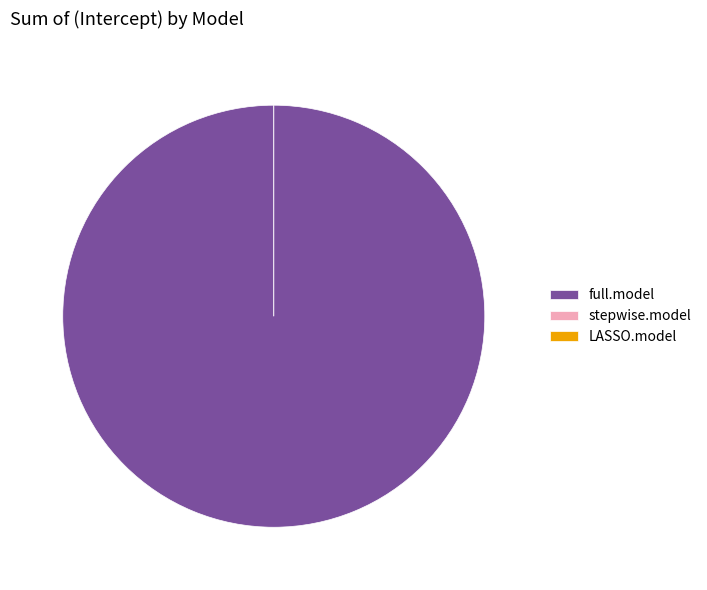

What percentage do LASSO.model and full.model together represent?

100.0%